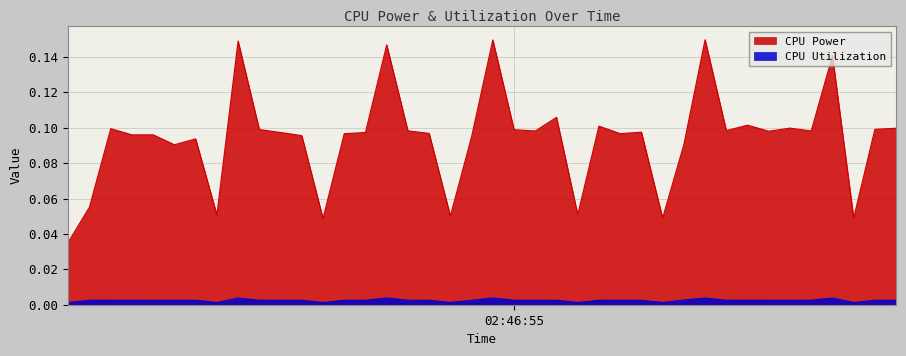

The CPU Utilization series shows 0.0 at 2025-03-23 02:47:06. True or false?

False